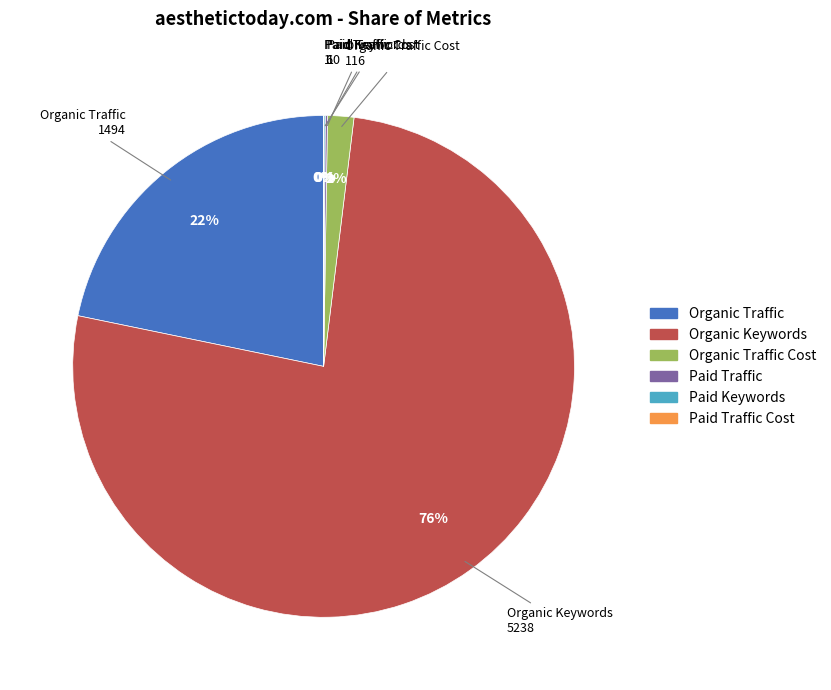

To the nearest percent, what is the difference between the largest and smallest slice percentages?

76%